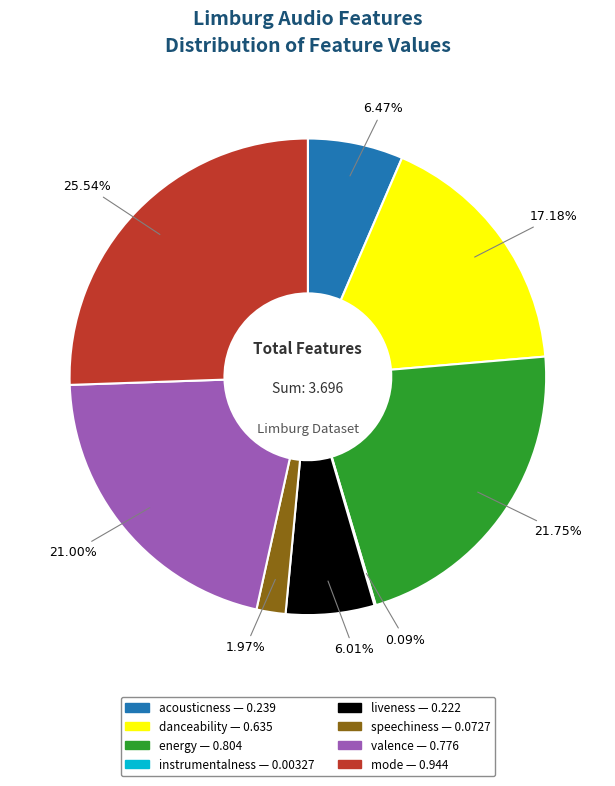

Which slice is the largest?

mode